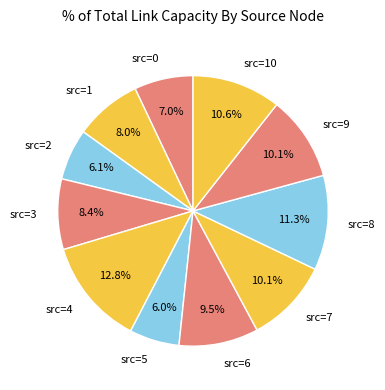

Which slice is the largest?

src=4